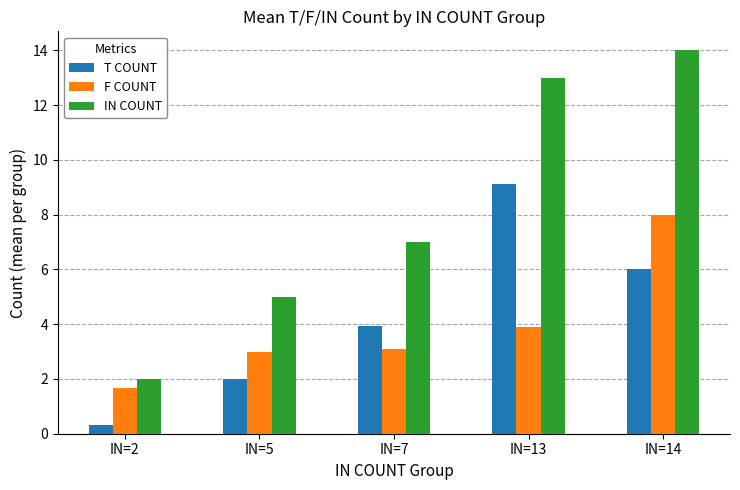

What is the value of the T COUNT bar at the 4th from the left?

9.1